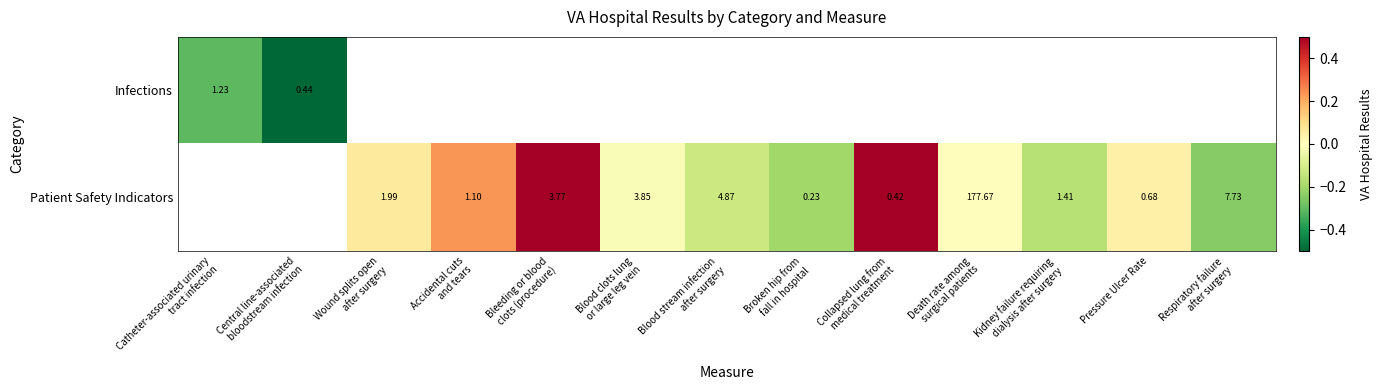

List the series in order of their overall mean, lowest first.

Infections, Patient Safety Indicators